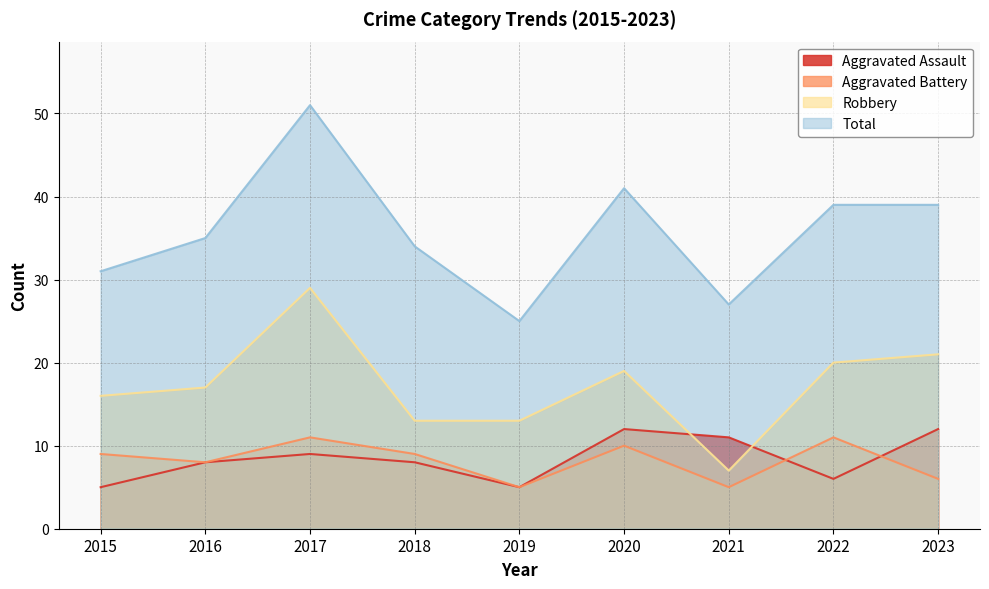

Which series has the widest spread of values?

Total